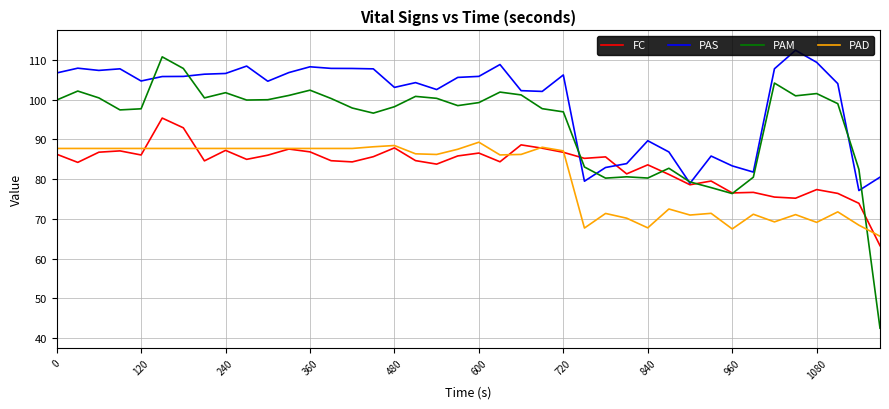

Which series has the largest total across all categories?

PAS